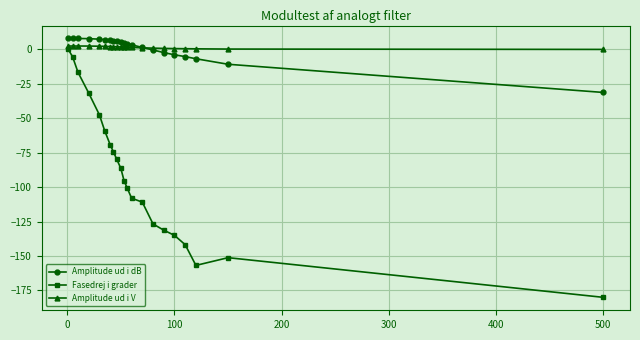

Which series has the largest range (max minus min)?

Fasedrej i grader